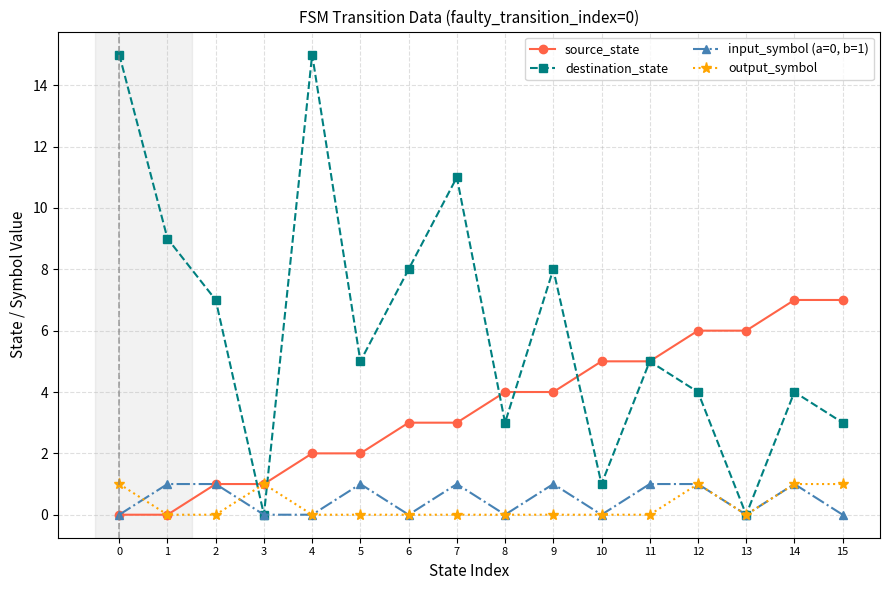

Which series has the largest total across all categories?

destination_state